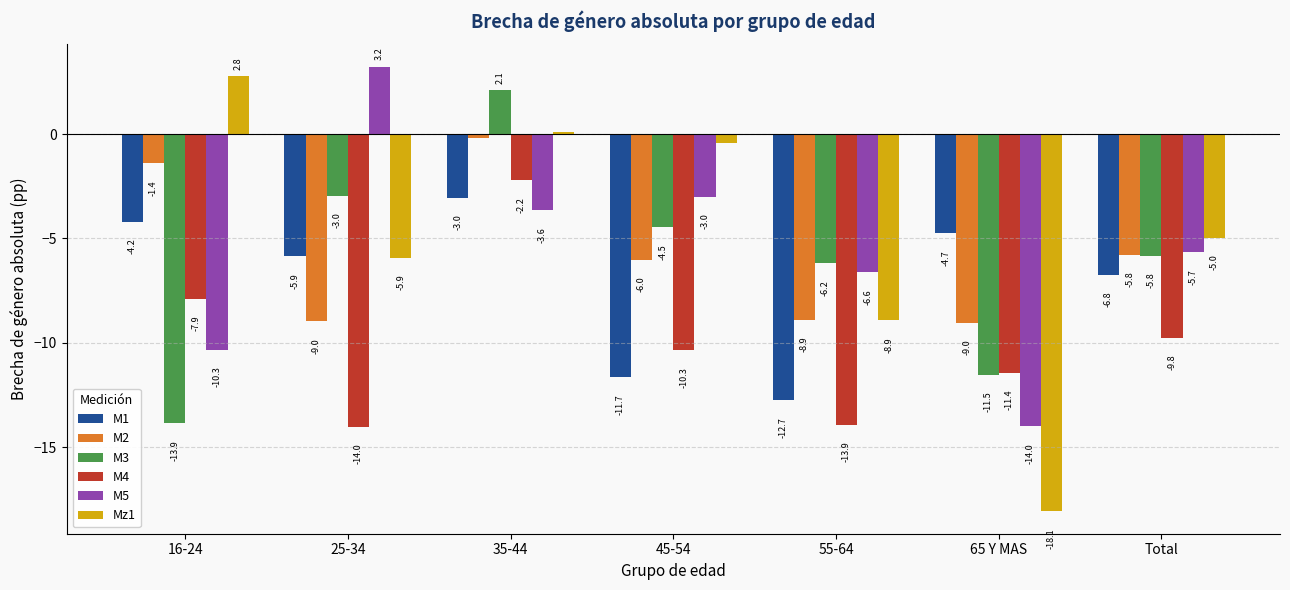

Does the chart contain stacked bars?

No